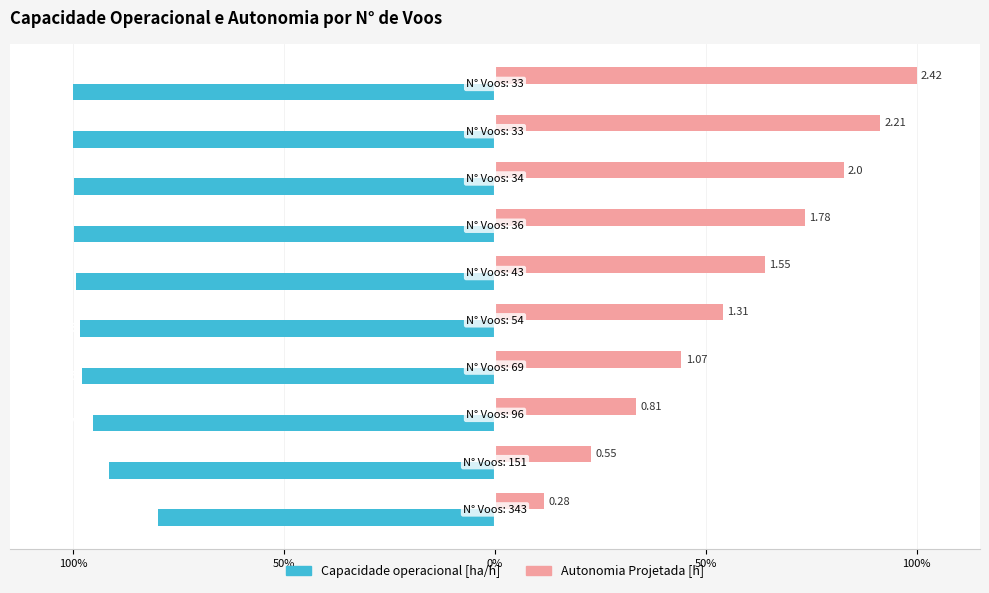

What are all the series names shown in the legend?

Capacidade operacional [ha/h], Autonomia Projetada [h]